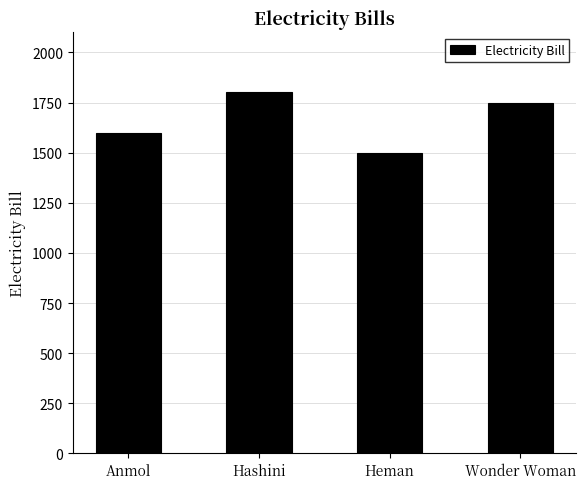

How many bars are there in total?

4